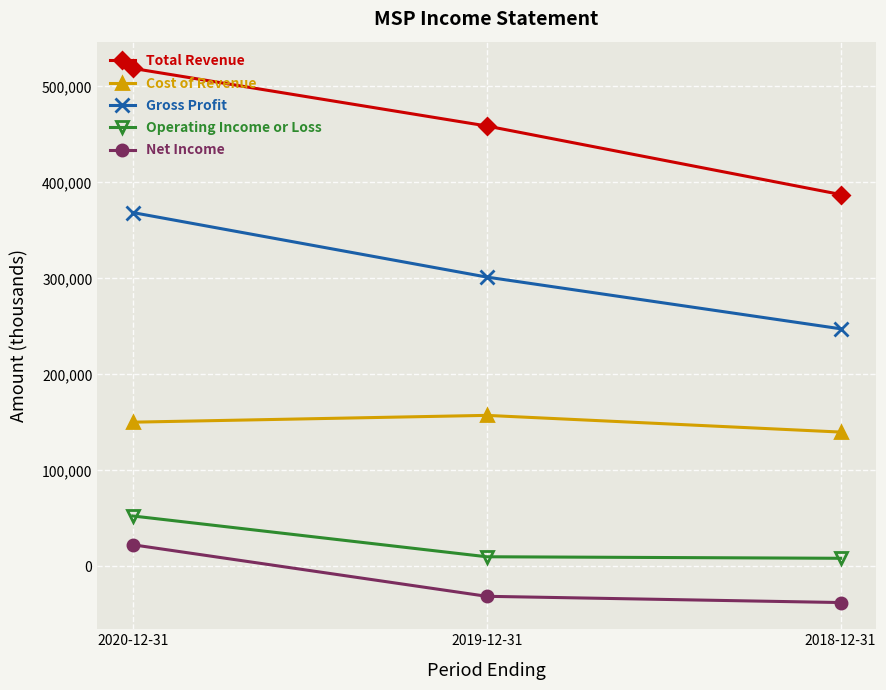

What is the total value across all series at 2020-12-31?

1112600